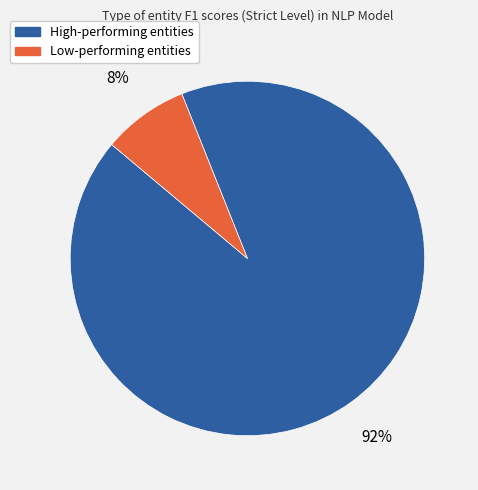

Does any single category account for the majority?

Yes